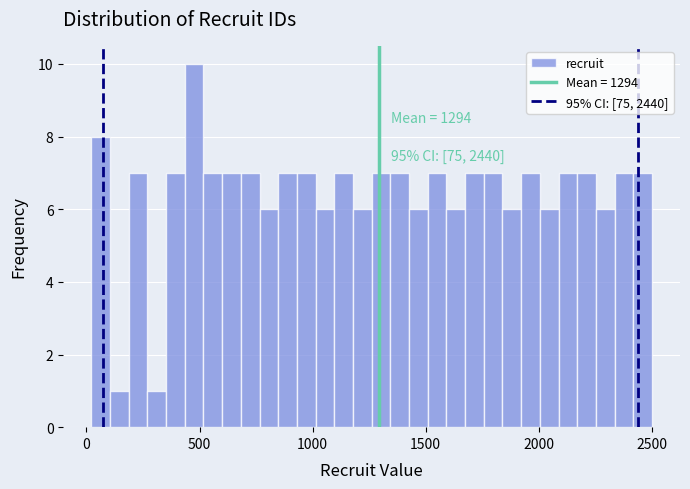

Read against the x-axis, roughly where is the centre of the tallest bar?

500